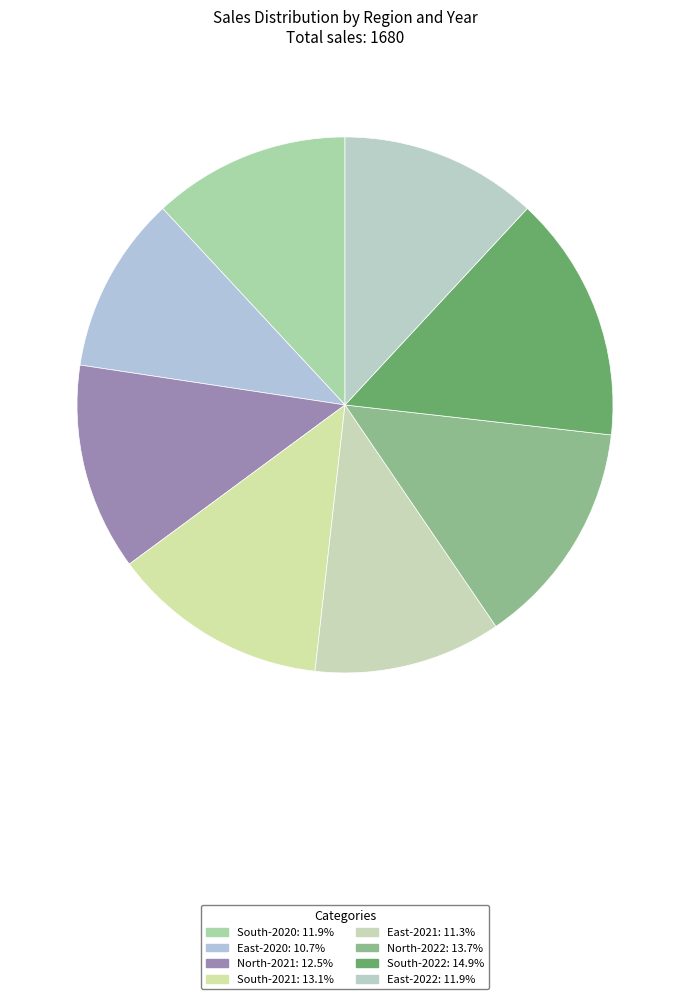

How many slices are in this pie chart?

8